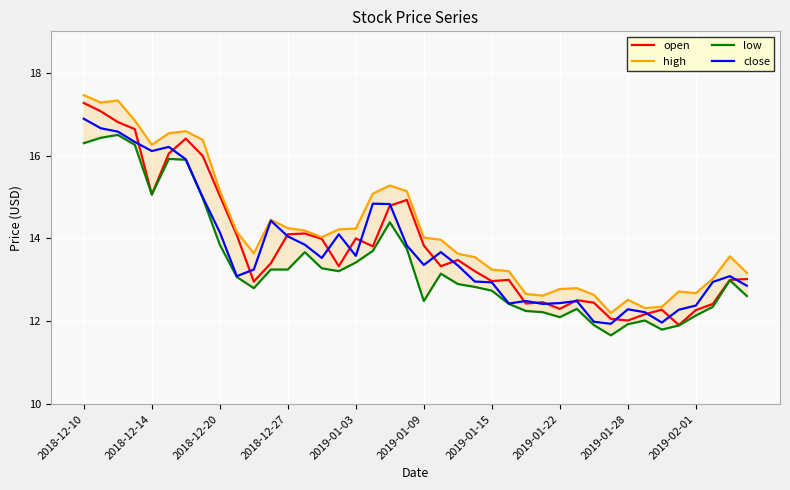

Read the close value at 23.

13.0